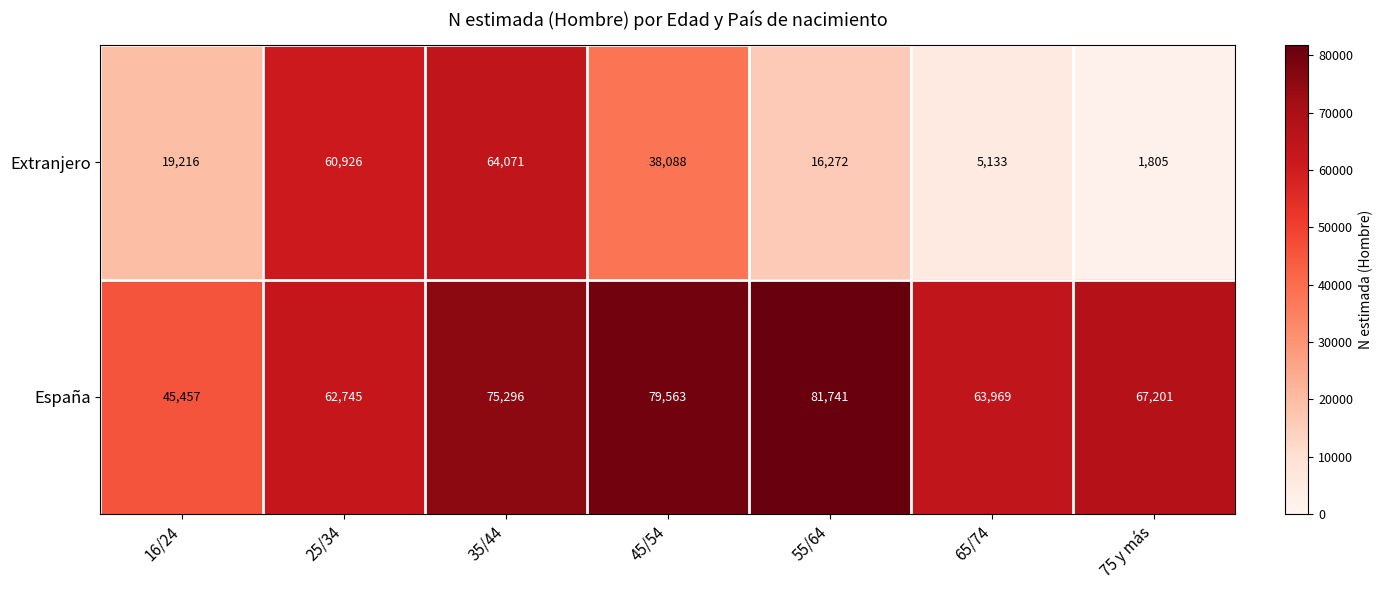

Which series has the largest range (max minus min)?

Extranjero